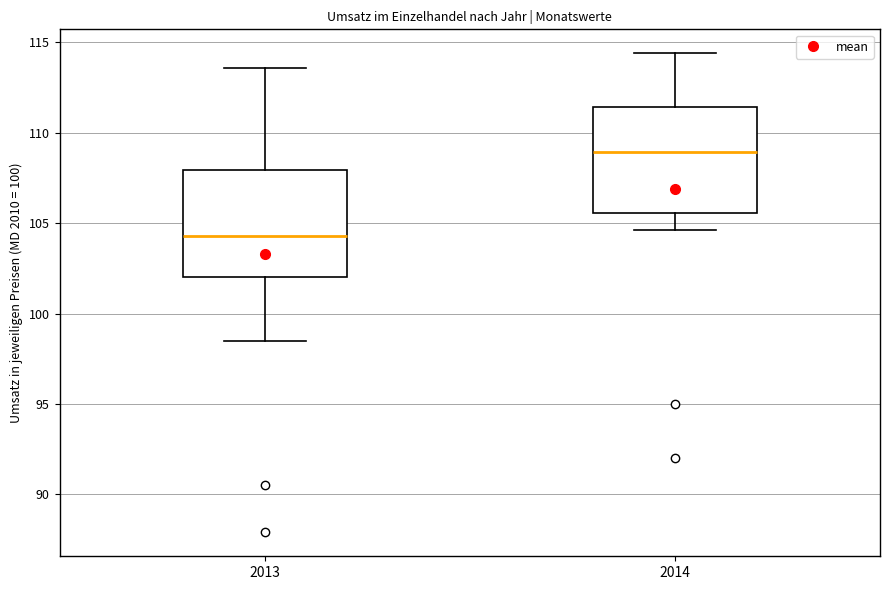

Reading left to right, transcribe this box plot: for each box, give where its median line is, the range the box spans, and where its two whiskers end, as read against the y-axis. The values are not printed on the chart, so give them approximately, as read against the axis.

2013: median 104.5, box 102.0 to 108.0, whiskers 98.5 to 113.5
2014: median 109.0, box 105.5 to 111.5, whiskers 104.5 to 114.5